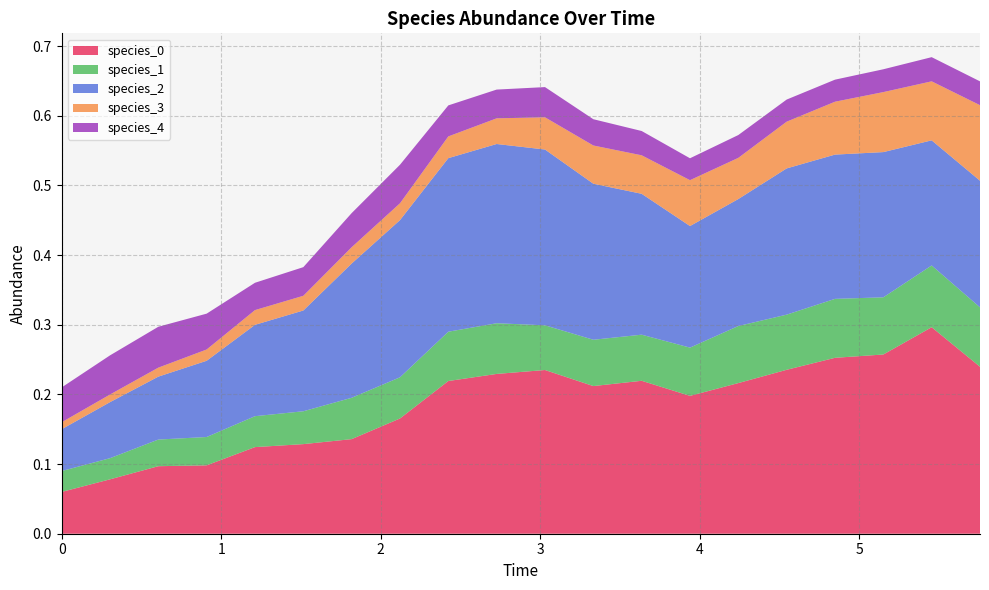

Reading left to right, extract all data points from this chart.

species_0: 0.1	0.1	0.1	0.1	0.1	0.1	0.1	0.2	0.2	0.2	0.2	0.2	0.2	0.2	0.2	0.2	0.3	0.3	0.3	0.2
species_1: 0.0	0.0	0.0	0.0	0.0	0.0	0.1	0.1	0.1	0.1	0.1	0.1	0.1	0.1	0.1	0.1	0.1	0.1	0.1	0.1
species_2: 0.1	0.1	0.1	0.1	0.1	0.1	0.2	0.2	0.2	0.3	0.3	0.2	0.2	0.2	0.2	0.2	0.2	0.2	0.2	0.2
species_3: 0.0	0.0	0.0	0.0	0.0	0.0	0.0	0.0	0.0	0.0	0.0	0.1	0.1	0.1	0.1	0.1	0.1	0.1	0.1	0.1
species_4: 0.1	0.1	0.1	0.1	0.0	0.0	0.0	0.1	0.0	0.0	0.0	0.0	0.0	0.0	0.0	0.0	0.0	0.0	0.0	0.0